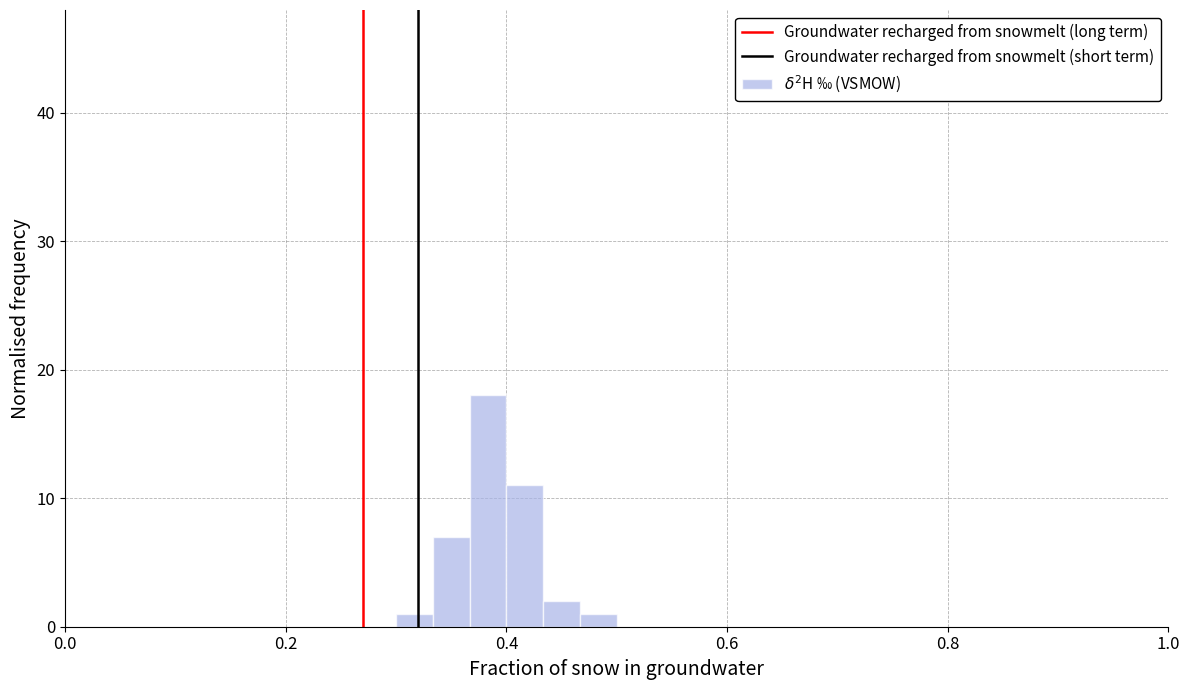

Around what value on the x-axis is the tallest bar? Give the approximate position of its centre, as read against the axis.

0.38